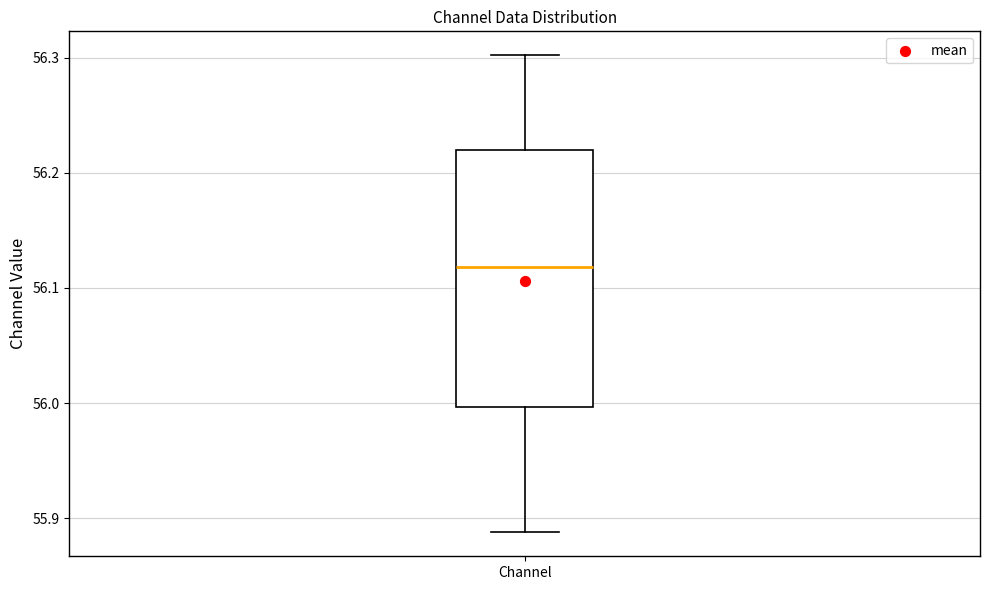

Read this box plot against the y-axis: the position of the median line, the range covered by the box, and the ends of both whiskers. The values are not printed on the chart, so give them approximately, as read against the axis.

median 56.12, box 56.00 to 56.22, whiskers 55.89 to 56.30